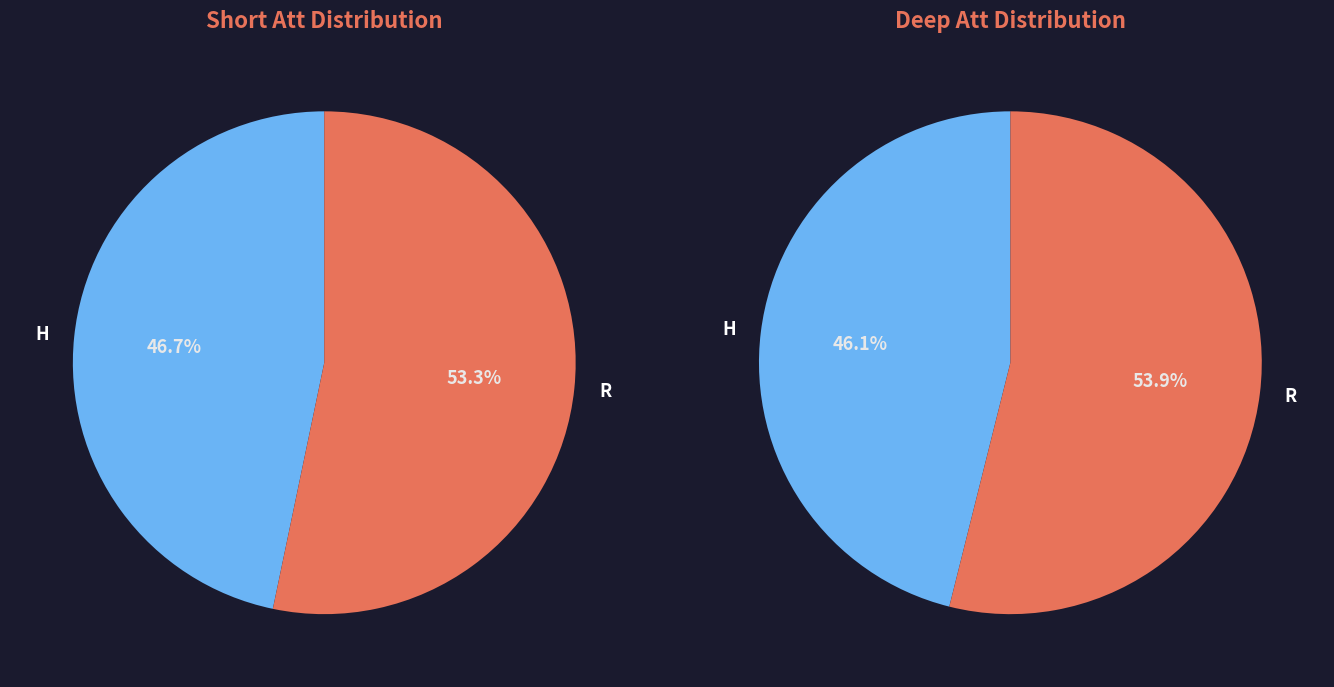

To the nearest percent, what percentage of the pie is H?

47%